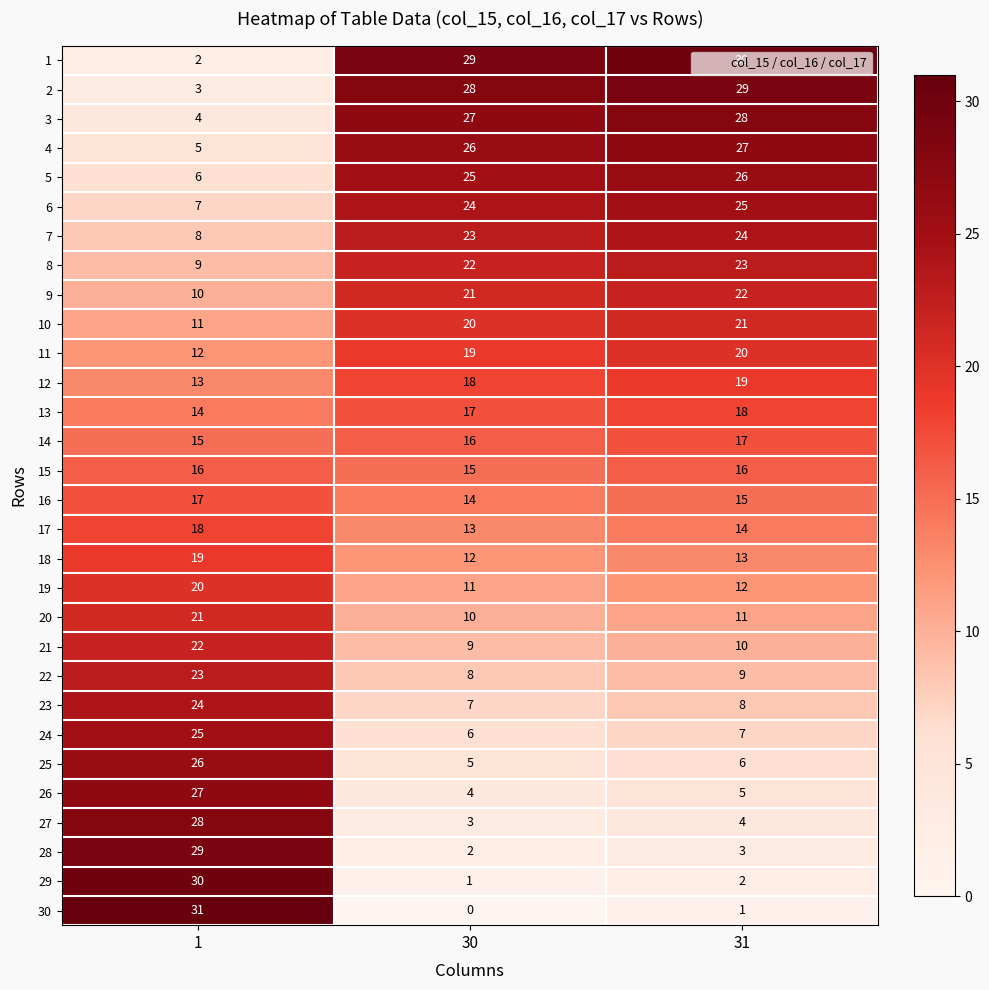

At which category is the sum across all series the highest?

1